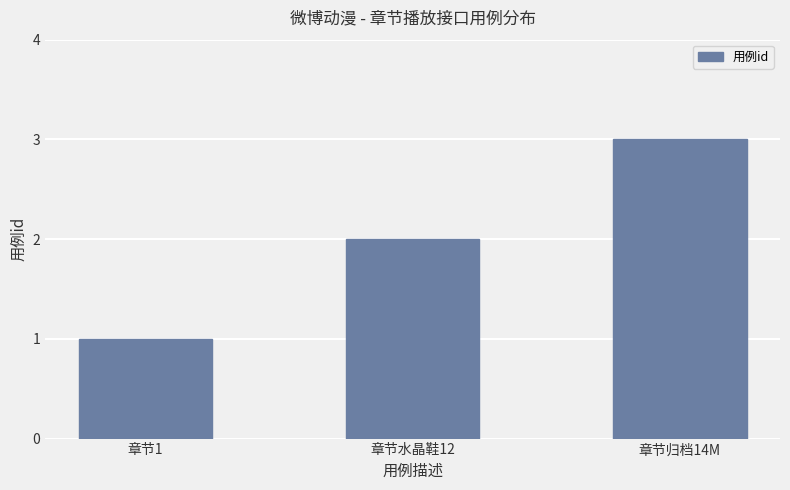

Reading left to right, transcribe all the data shown in this chart.

1	2	3